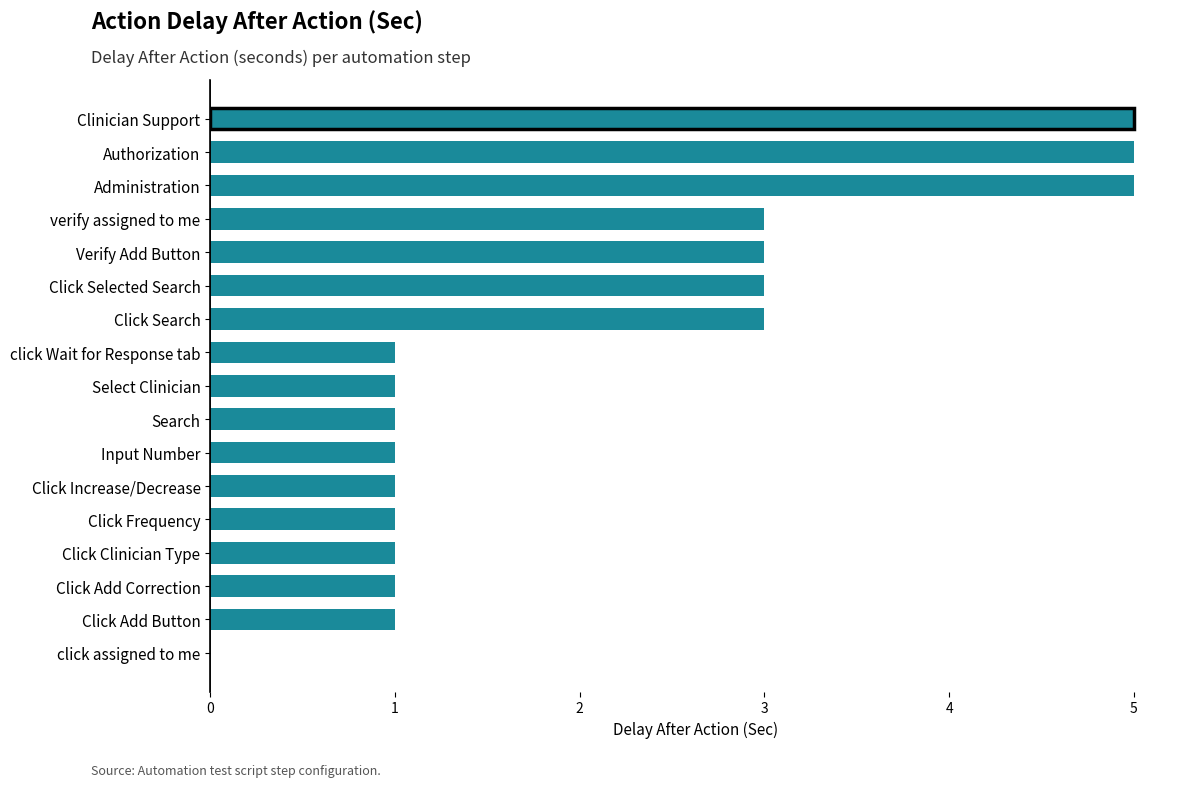

What is the sum of all values?

36